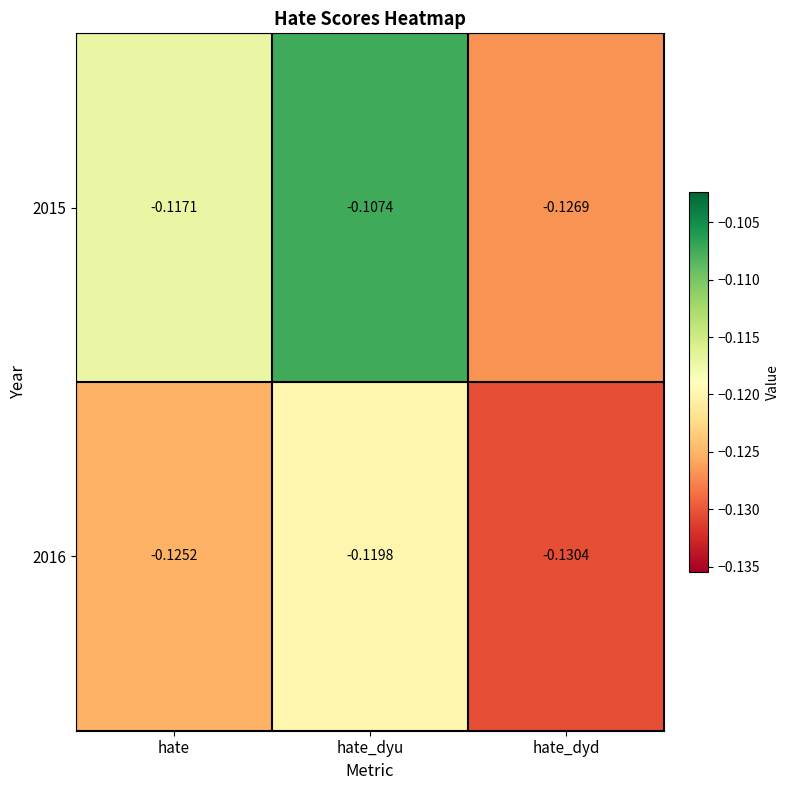

Where is 2015 nearest to the value 0?

hate_dyu